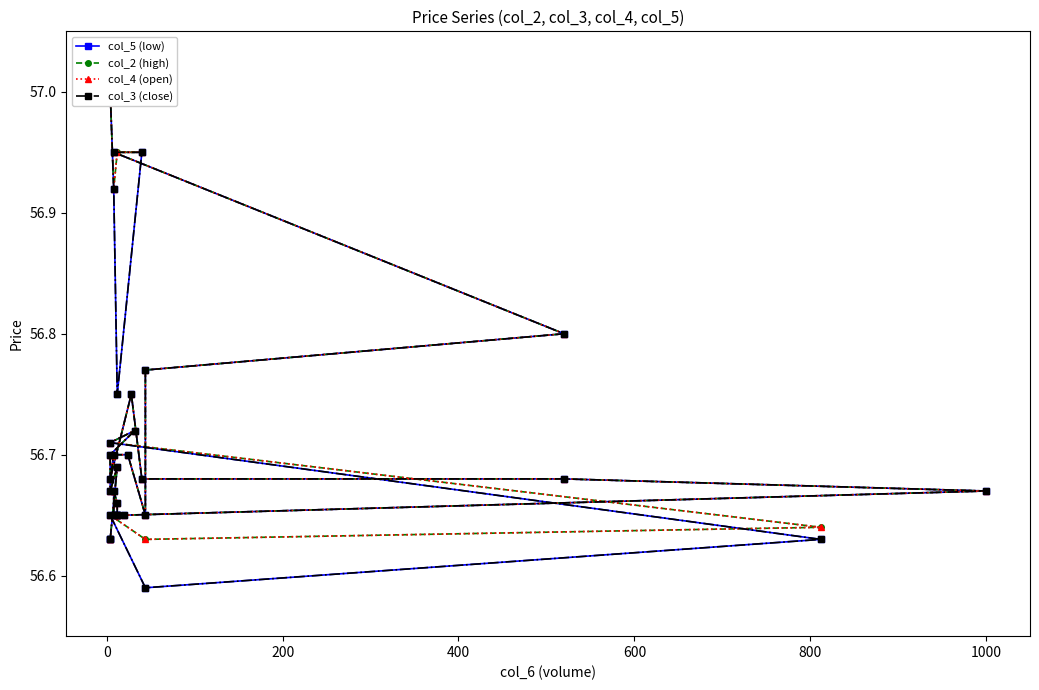

True or false: col_4 (open) and col_5 (low) cross at least once.

False